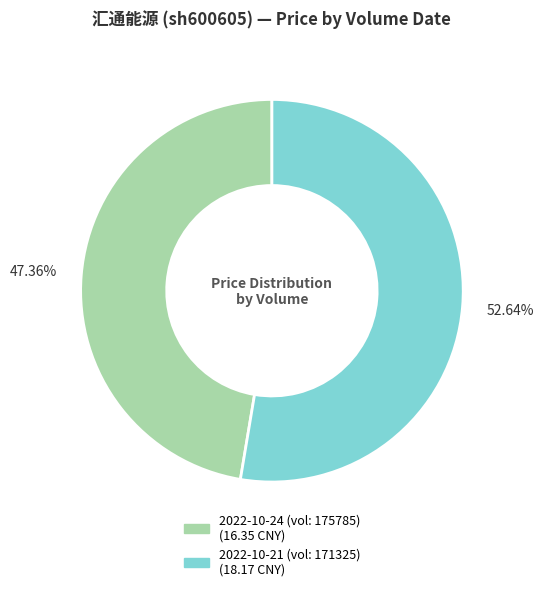

Does any single category account for the majority?

Yes